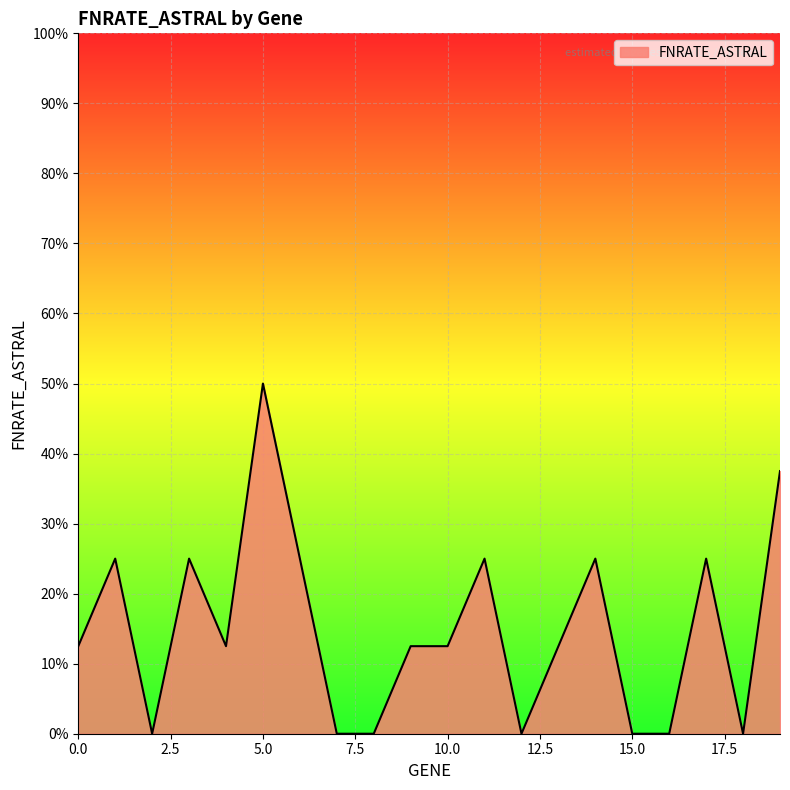

True or false: the data has more than 2 interior local peaks.

True